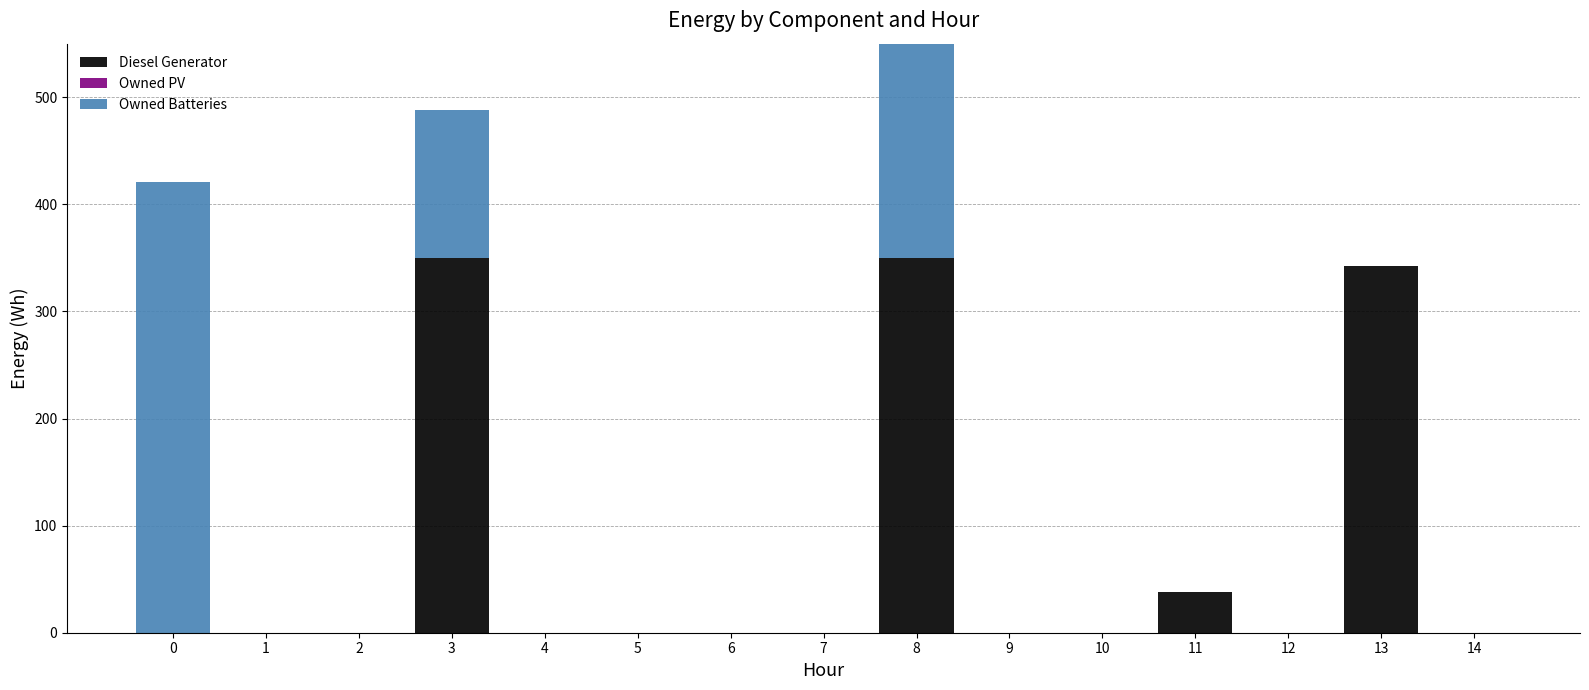

Rank the series by their maximum value, from lowest to highest.

Owned PV, Diesel Generator, Owned Batteries